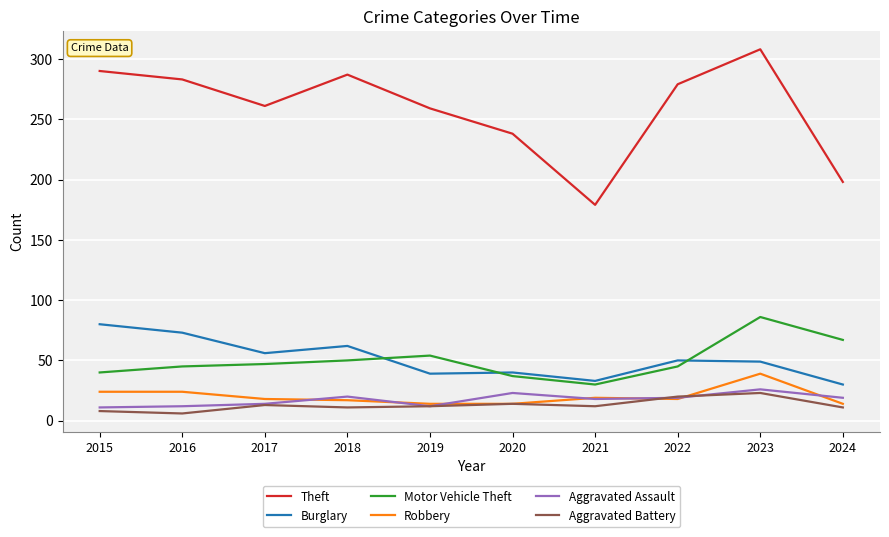

The Motor Vehicle Theft series shows 73 at 2016. True or false?

False